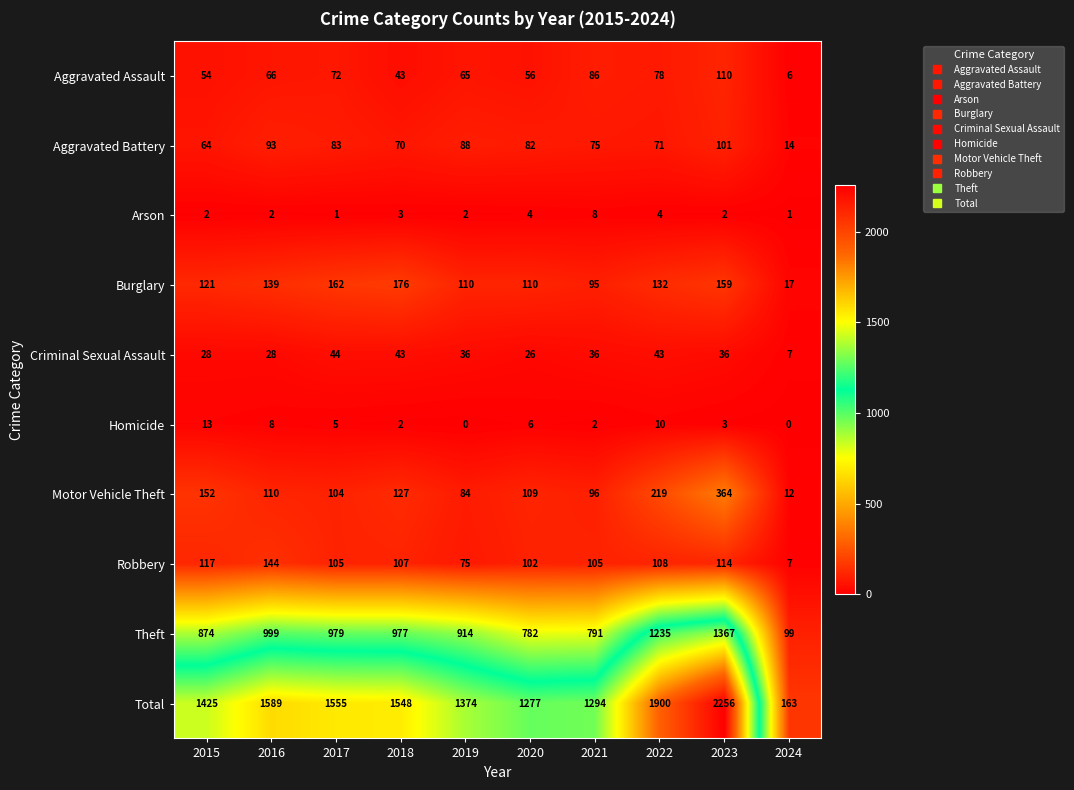

The Criminal Sexual Assault series shows 36 at 2021. True or false?

True